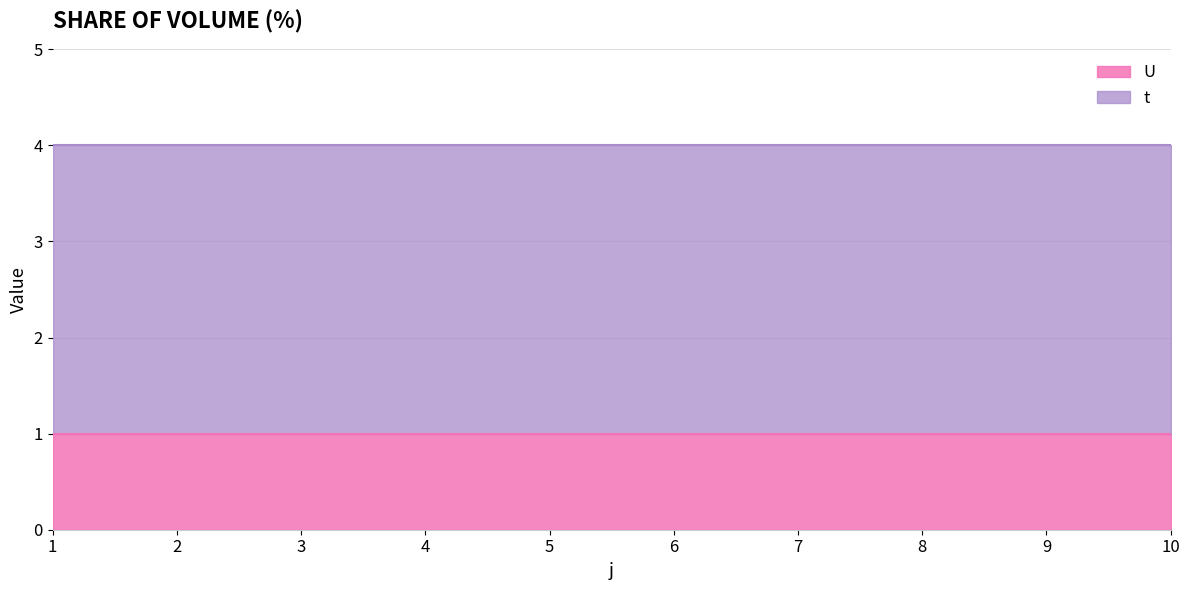

Reading right to left, extract all data points from this chart.

t: 3	3	3	3	3	3	3	3	3	3
U: 1	1	1	1	1	1	1	1	1	1